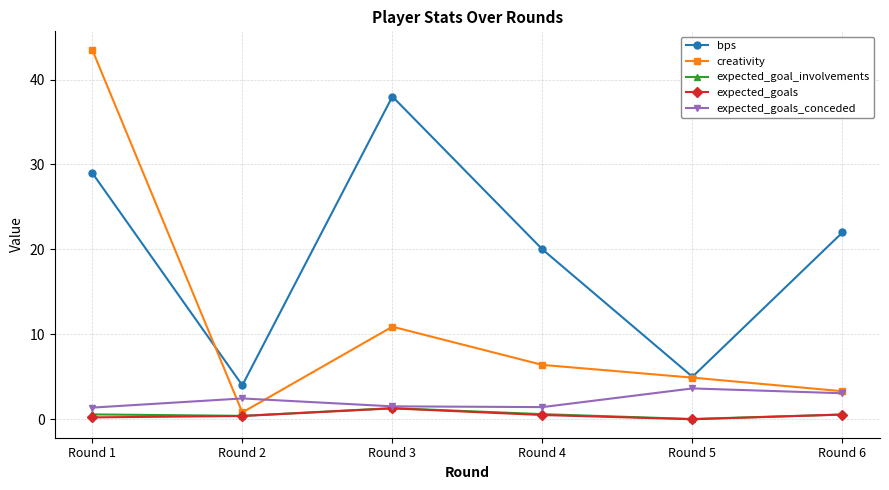

The value of expected_goals at Round 1 is 0.2. True or false?

True